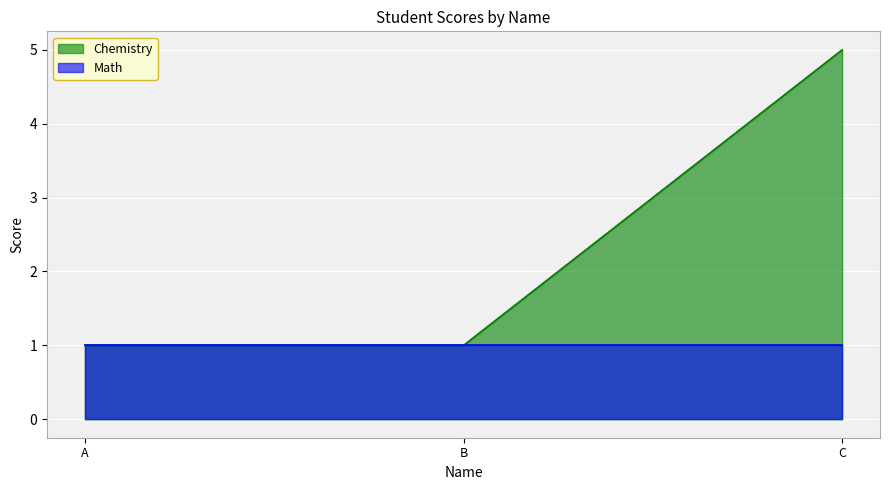

How many lines are shown in the chart?

2